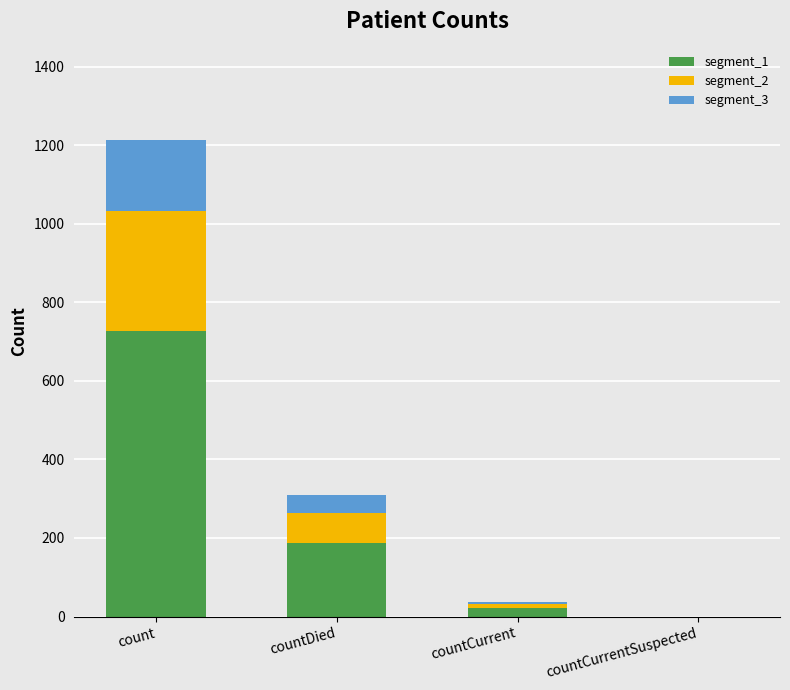

Is it true that segment_1 equals 955 at count?

False